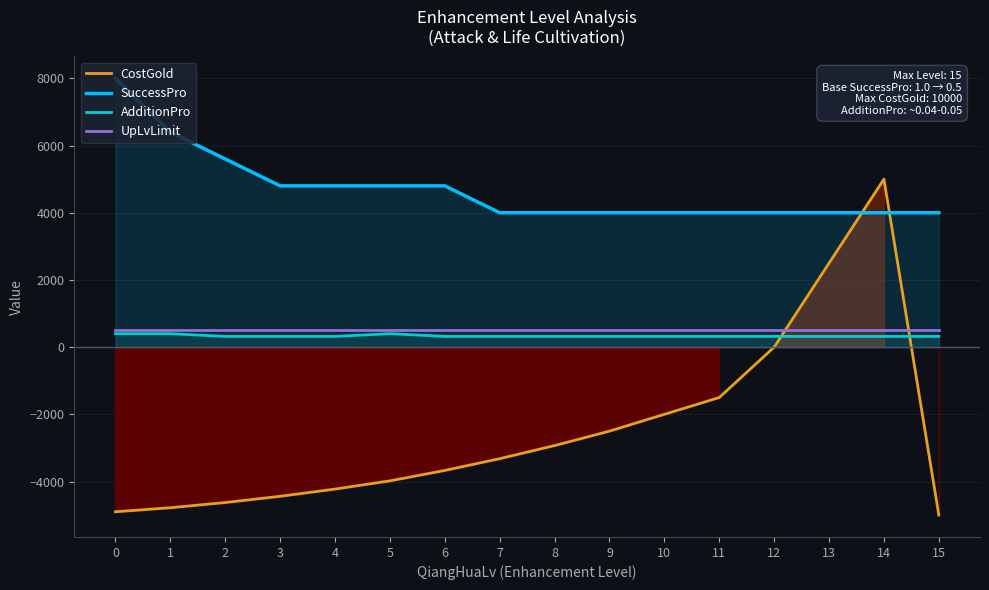

What is the average value of the CostGold series?

-2523